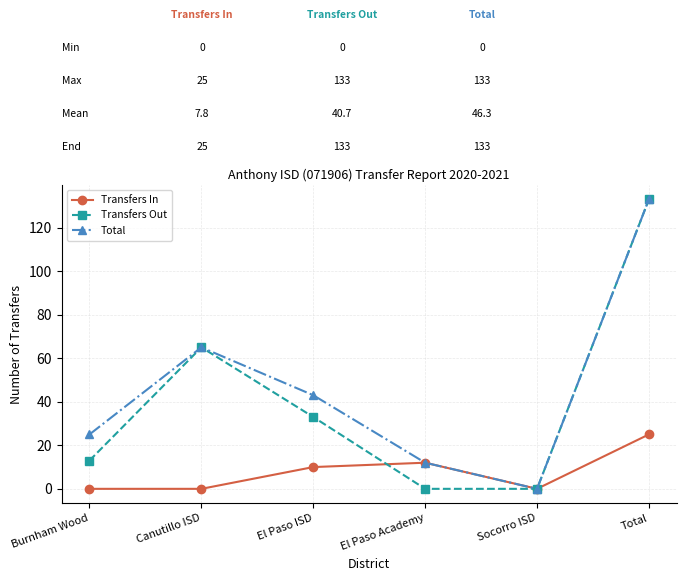

What is the label of the 3rd point from the left?

El Paso ISD